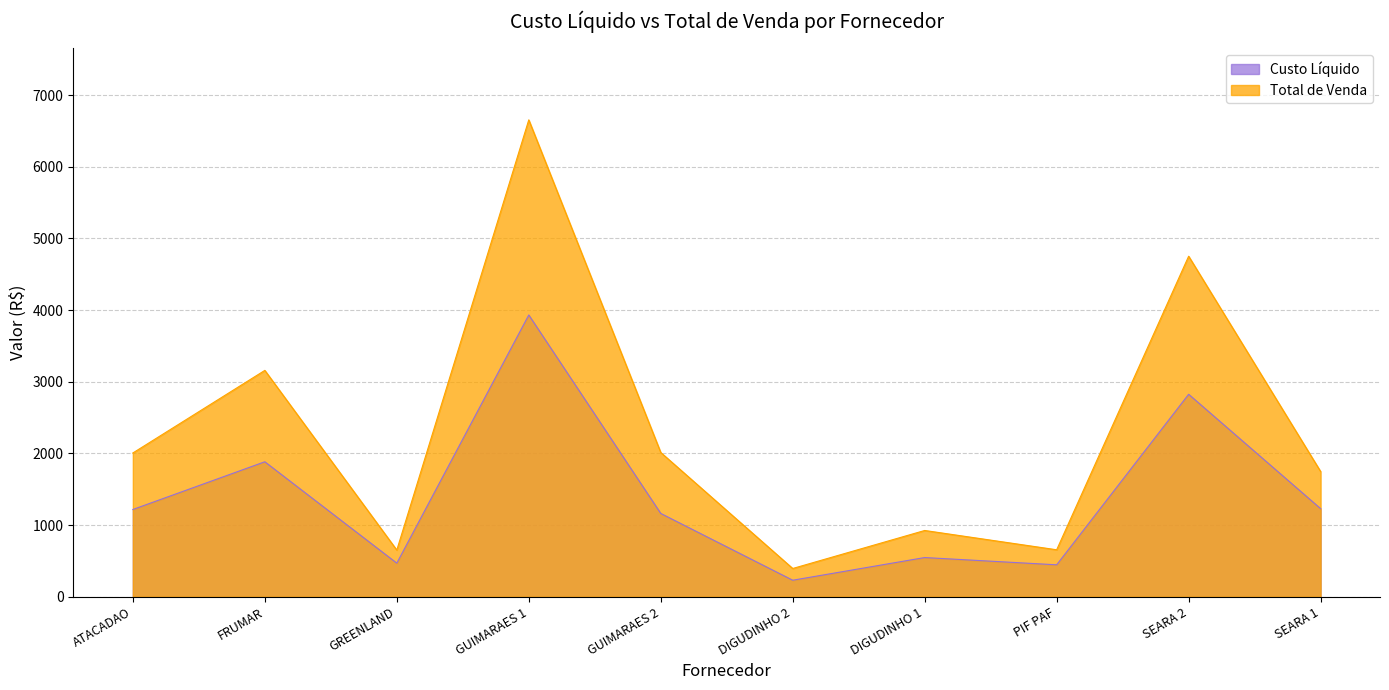

Reading left to right, extract all data points from this chart.

Custo Líquido: 1218.0	1884.0	469.3	3932.4	1163.0	231.1	547.4	446.1	2825.9	1229.7
Total de Venda: 2006.8	3159.4	651.8	6655.2	2013.6	394.8	925.2	656.0	4752.5	1747.7